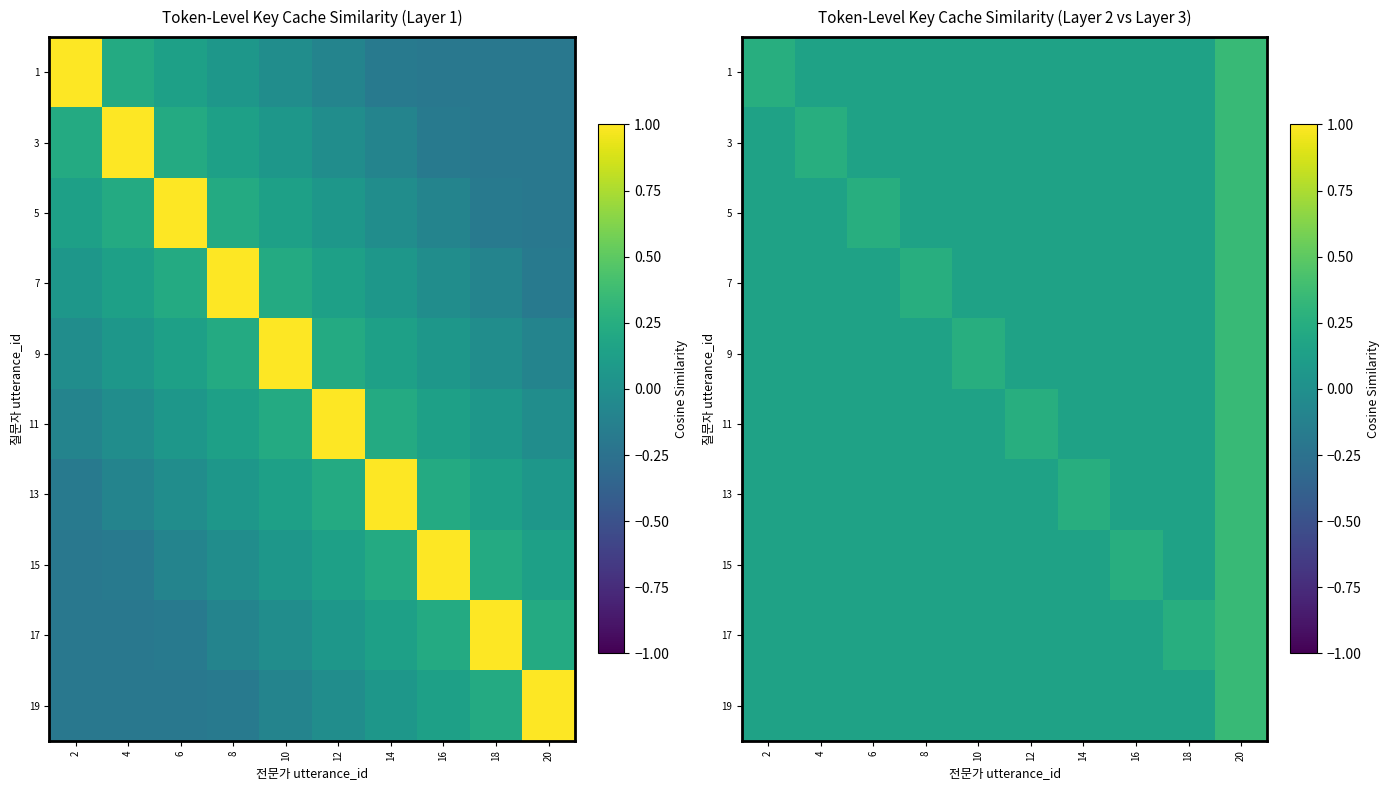

How many categories are shown in the chart?

10